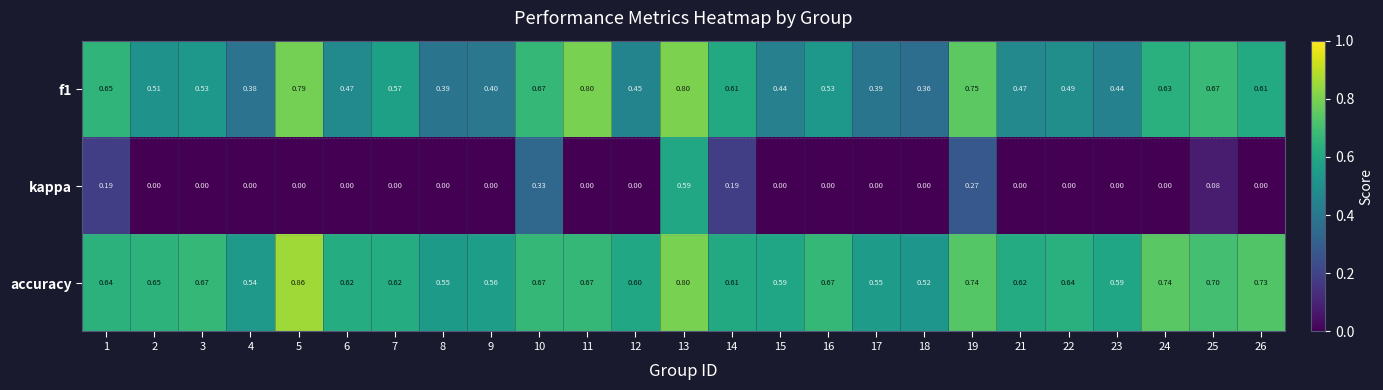

Which series changed the most between 14 and 23?

kappa